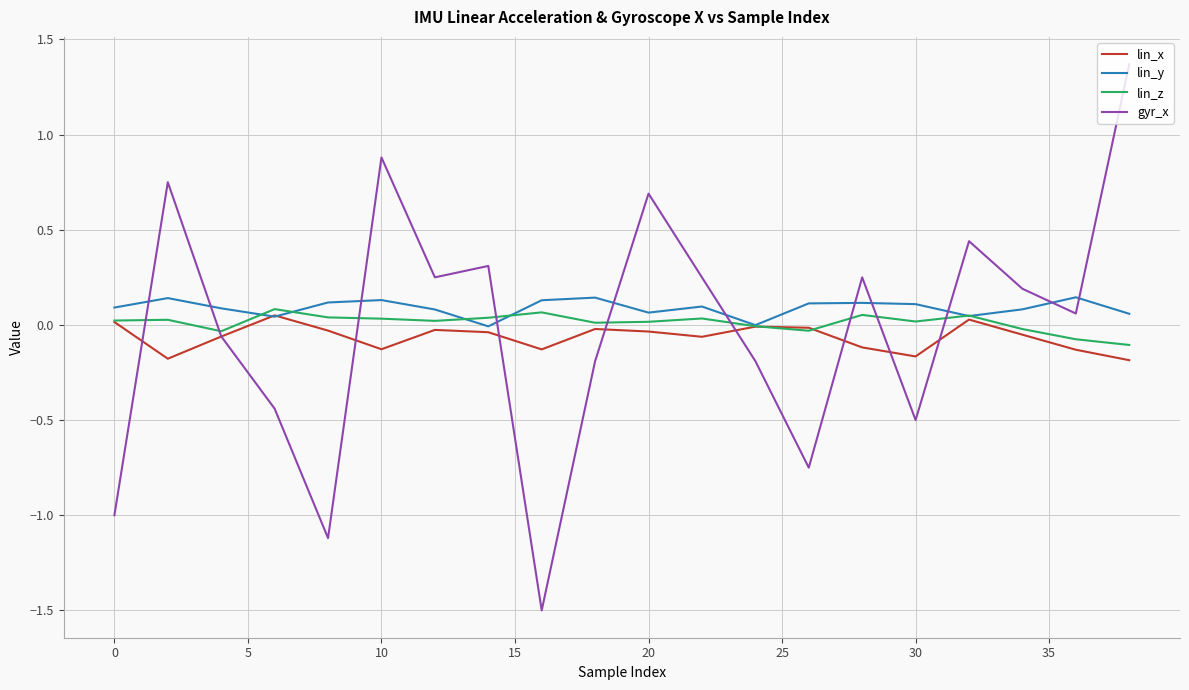

What is the greatest value displayed?

1.4